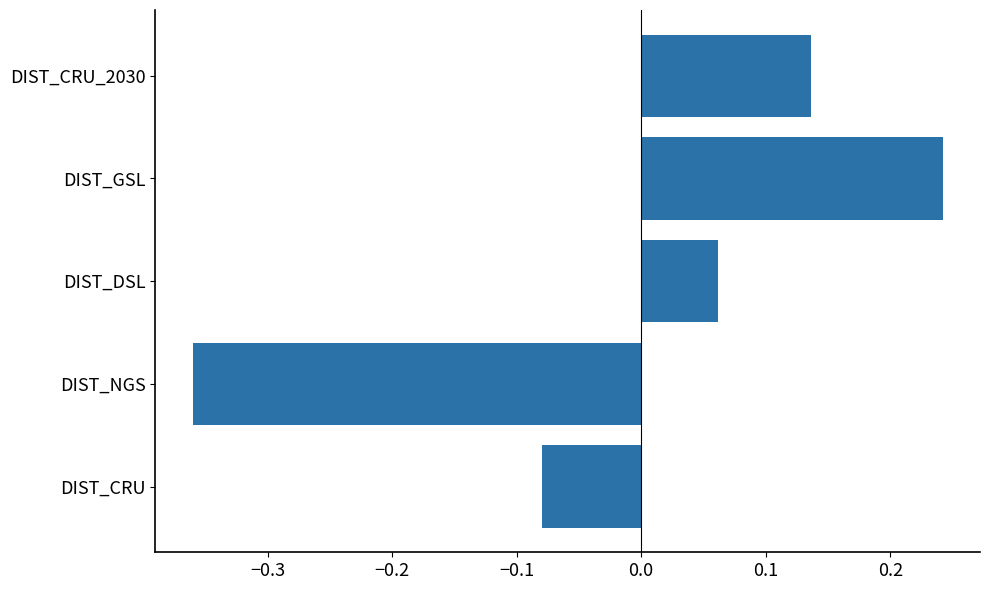

How many values are above zero?

3